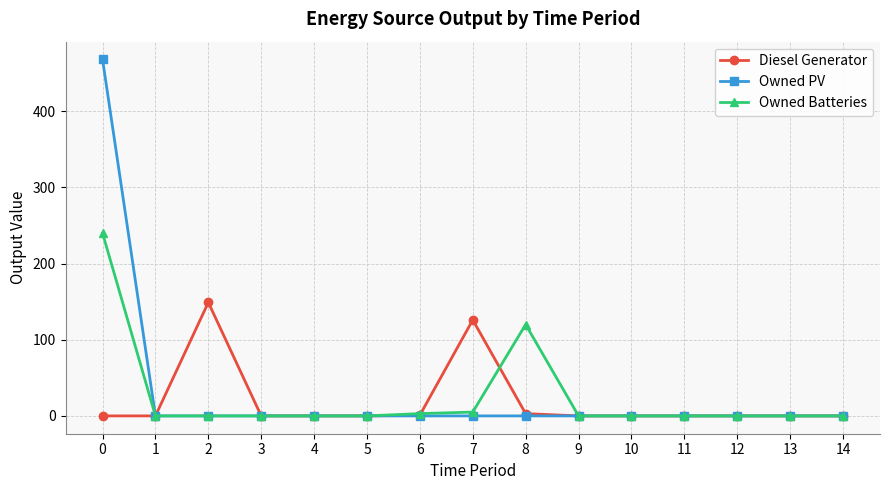

List the series in order of their peak value, lowest first.

Diesel Generator, Owned Batteries, Owned PV